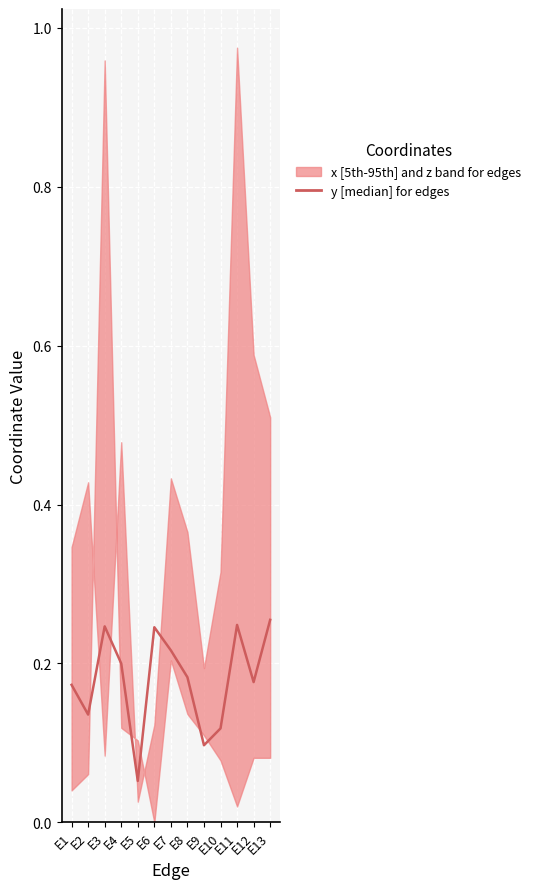

List the labels in order of value, largest first.

E13, E11, E3, E6, E7, E4, E8, E12, E1, E2, E10, E9, E5